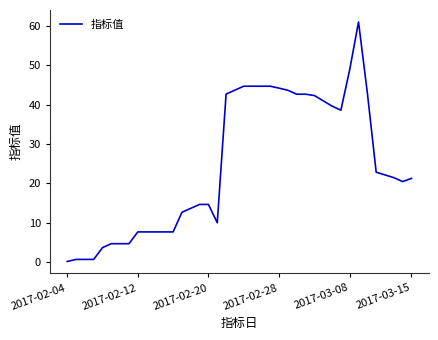

What is the greatest value displayed?

61.1